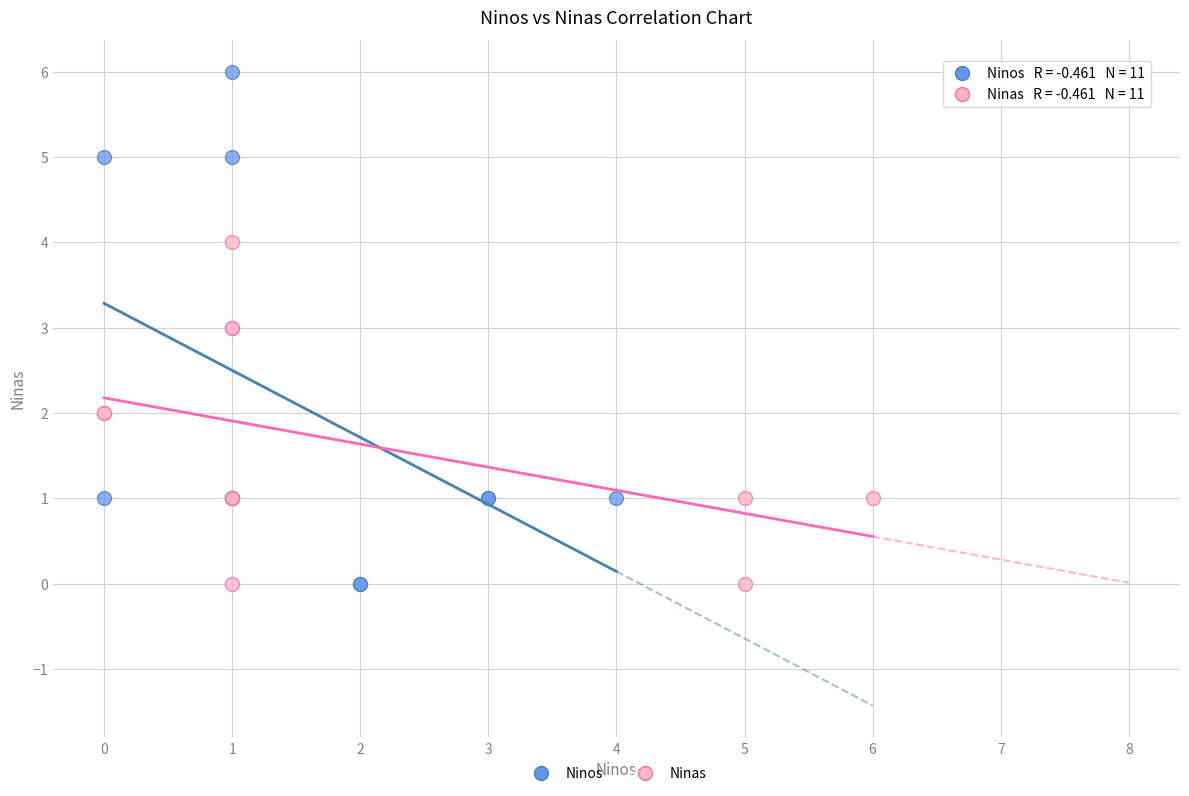

Which series contains the highest Y value?

Ninos